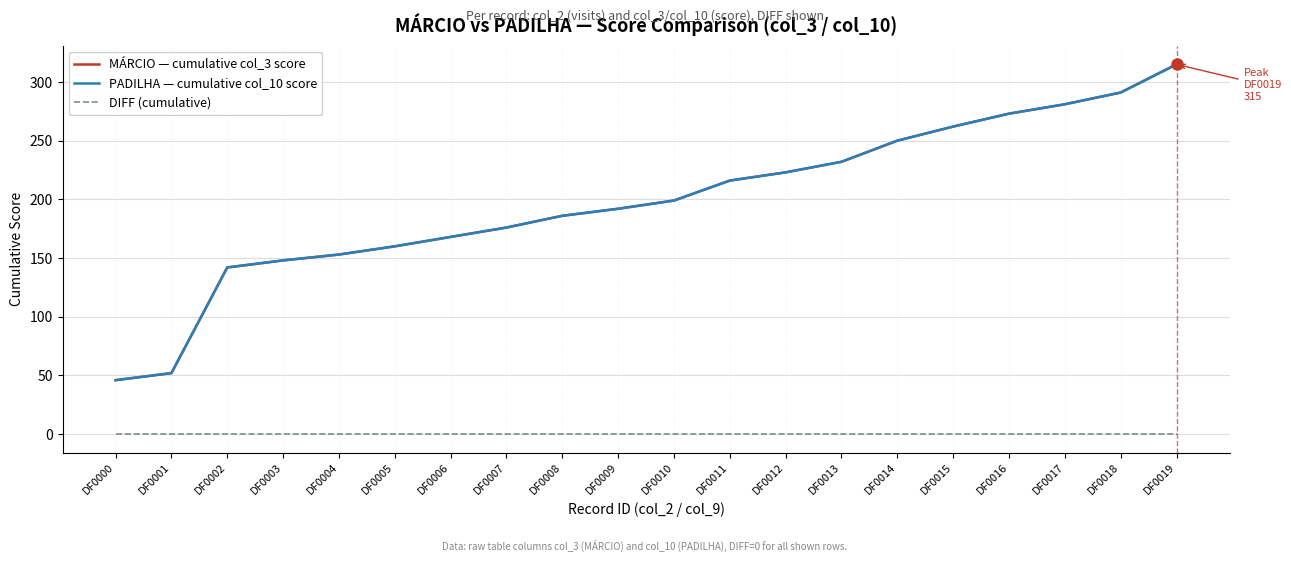

Between DF0016 and DF0019, which is larger?

DF0019